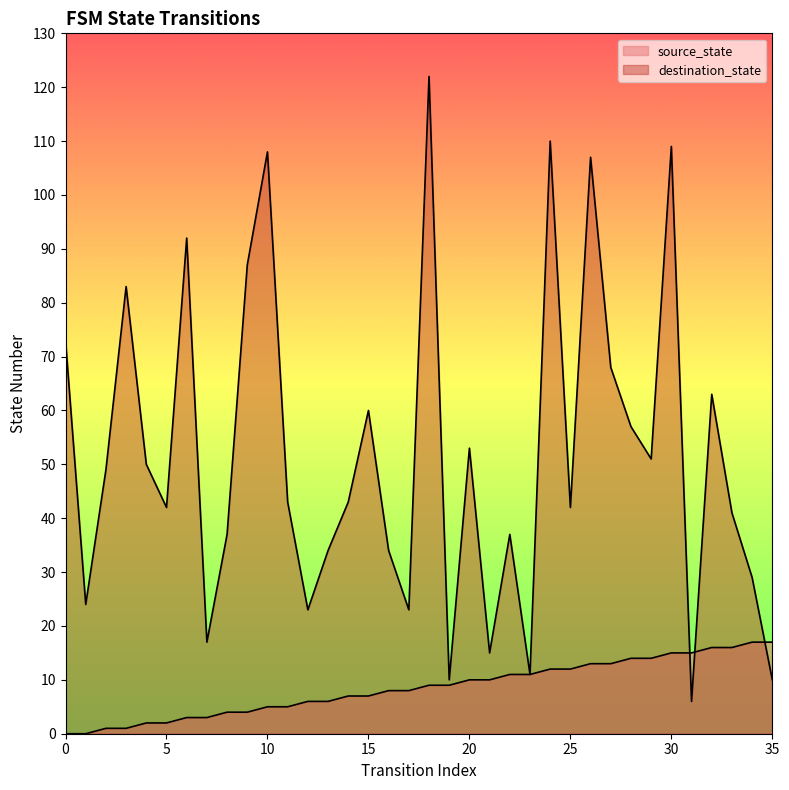

True or false: destination_state and source_state intersect in this chart.

True